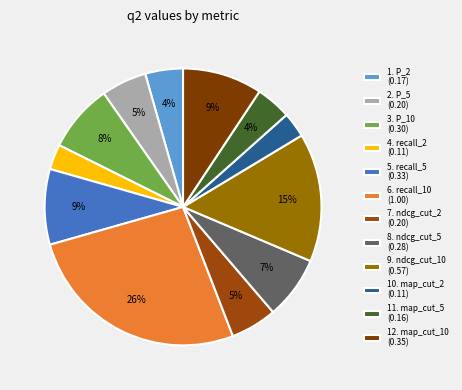

Rank the categories by value from lowest to highest.

recall_2, map_cut_2, map_cut_5, P_2, P_5, ndcg_cut_2, ndcg_cut_5, P_10, recall_5, map_cut_10, ndcg_cut_10, recall_10